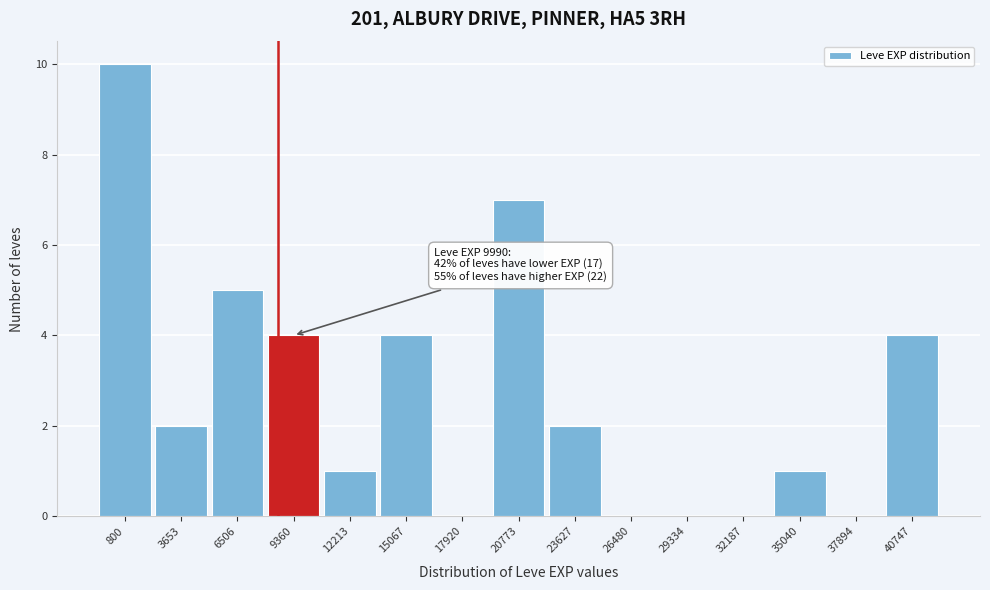

Reading left to right, extract all data points from this chart.

800=10	3653=2	6506=5	9360=4	12213=1	15067=4	17920=0	20773=7	23627=2	26480=0	29334=0	32187=0	35040=1	37894=0	40747=4